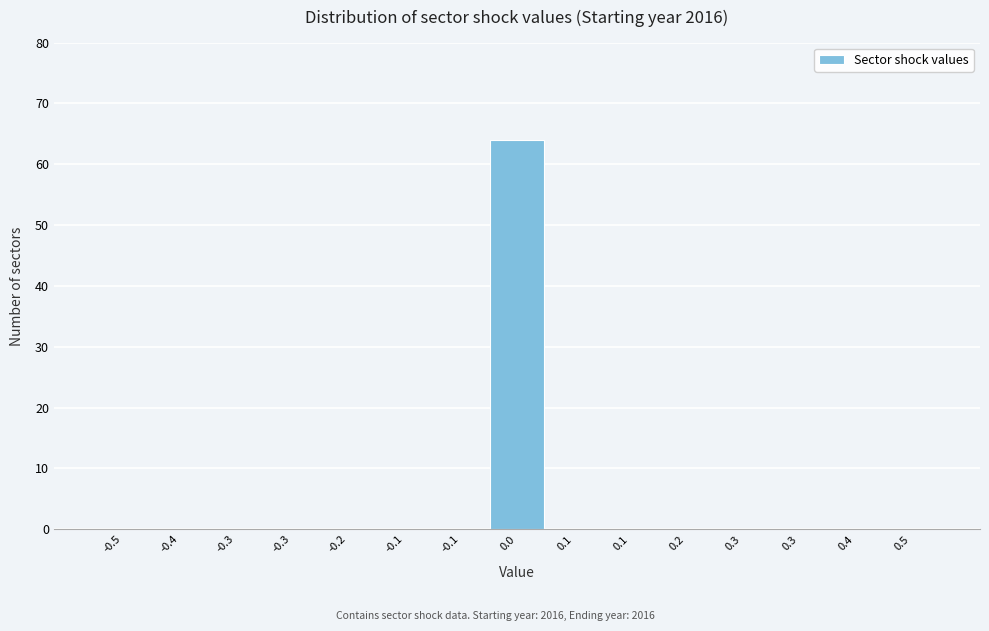

How many series are shown in this chart?

1